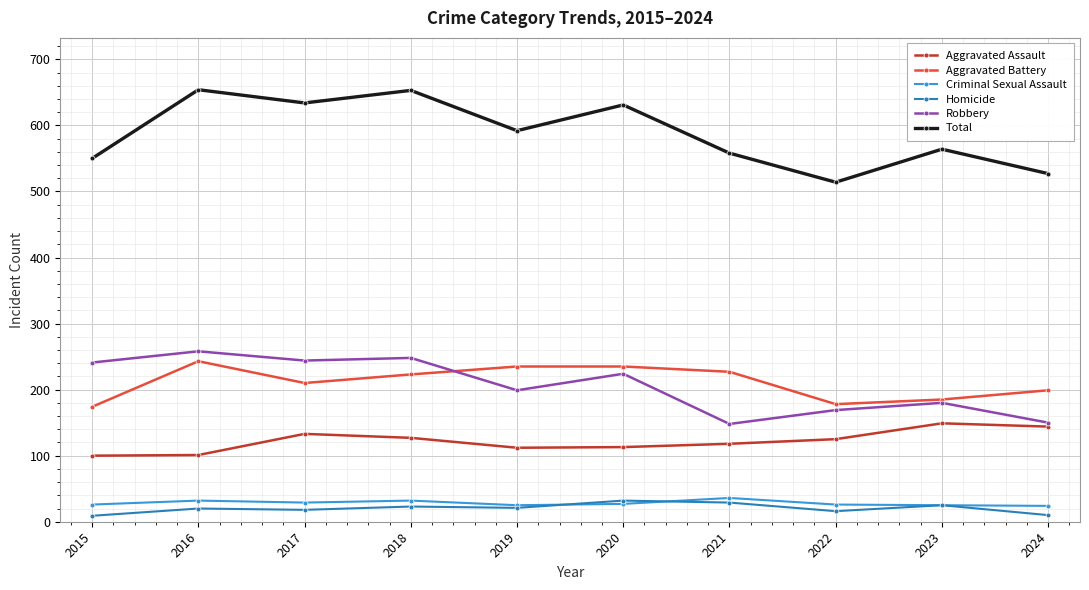

True or false: Total has more than 1 points higher than both neighbors.

True